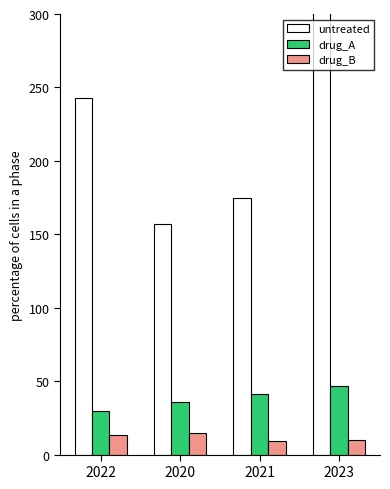

What is the difference between the drug_A values at 2021 and 2023?

6